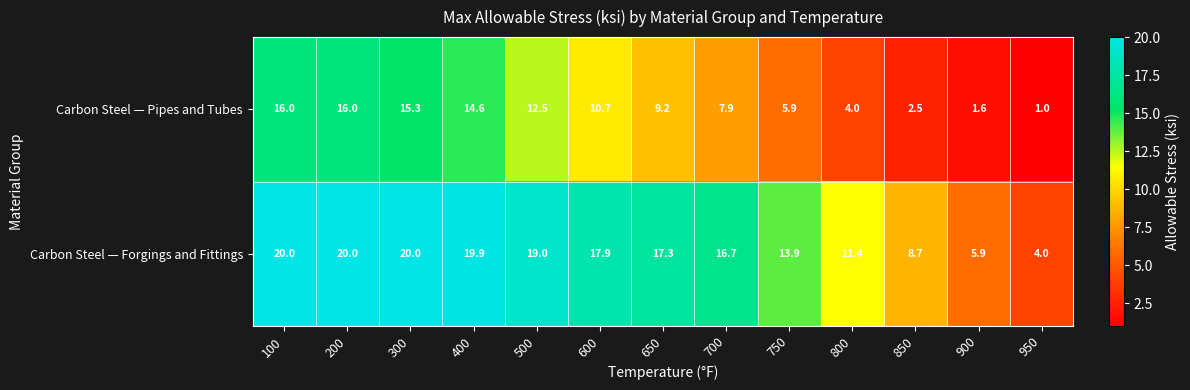

Rank the series at 900 from lowest to highest value.

Carbon Steel — Pipes and Tubes, Carbon Steel — Forgings and Fittings